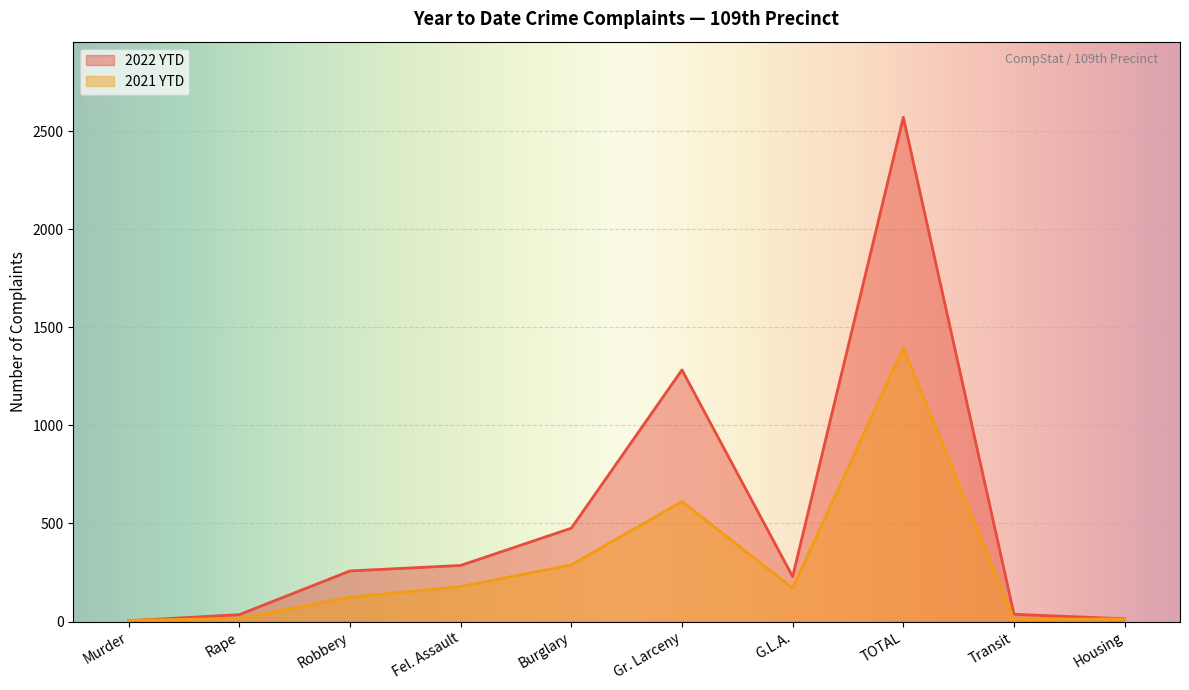

At which label does 2022 YTD first exceed 258?

Fel. Assault